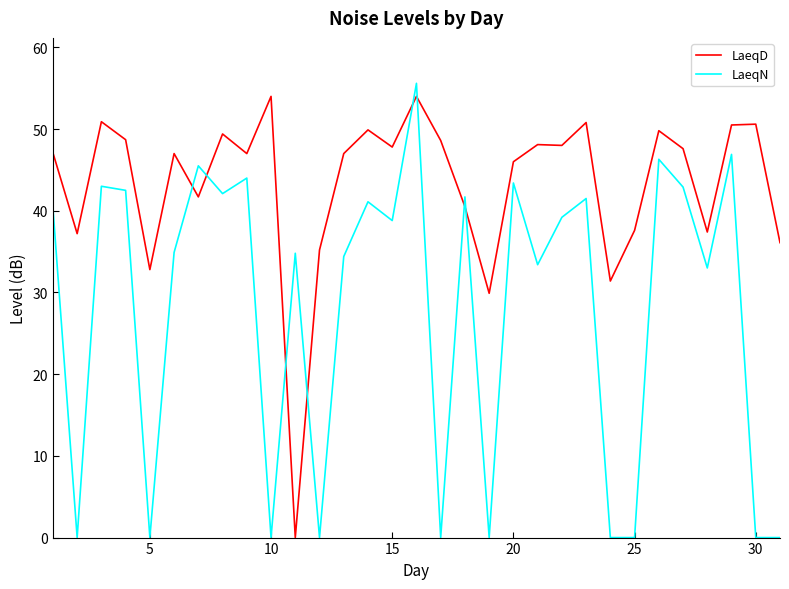

After their last crossing, which series has the higher values: LaeqN or LaeqD?

LaeqD